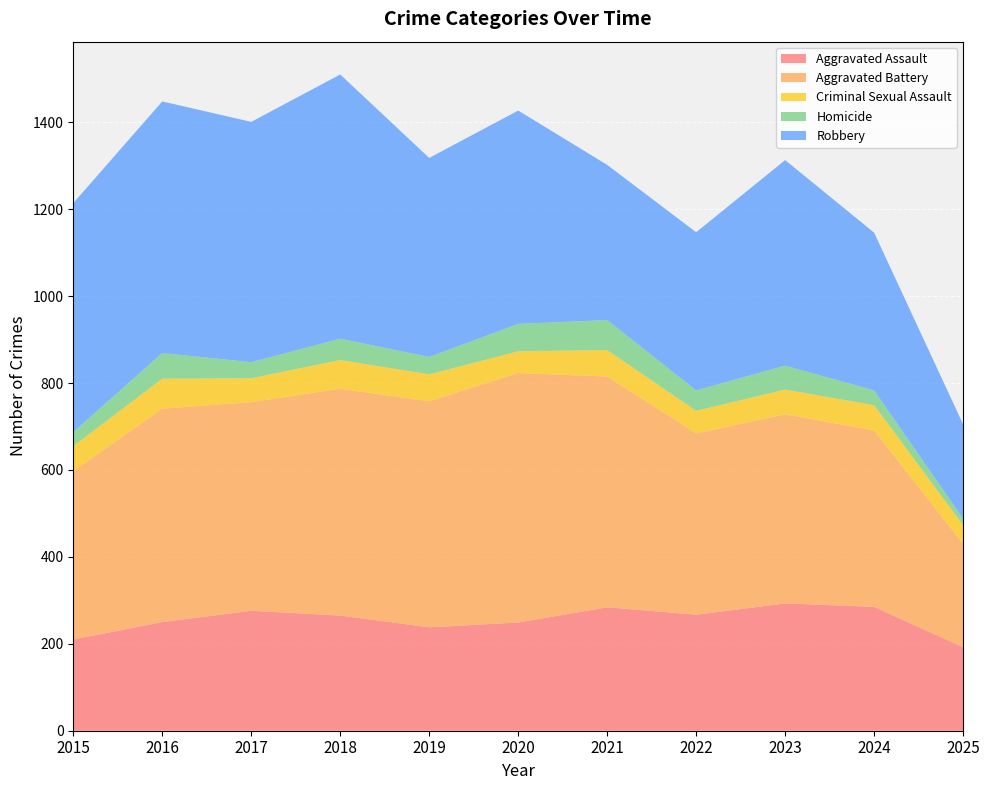

Reading right to left, what are all the values shown in this chart?

Aggravated Assault: 2025=192	2024=285	2023=293	2022=267	2021=284	2020=249	2019=238	2018=265	2017=276	2016=250	2015=210
Aggravated Battery: 2025=238	2024=406	2023=435	2022=417	2021=531	2020=574	2019=520	2018=522	2017=480	2016=491	2015=387
Criminal Sexual Assault: 2025=43	2024=58	2023=57	2022=52	2021=61	2020=50	2019=62	2018=66	2017=55	2016=69	2015=58
Homicide: 2025=15	2024=34	2023=55	2022=47	2021=69	2020=63	2019=40	2018=49	2017=37	2016=59	2015=32
Robbery: 2025=217	2024=363	2023=473	2022=364	2021=357	2020=491	2019=458	2018=608	2017=553	2016=579	2015=527